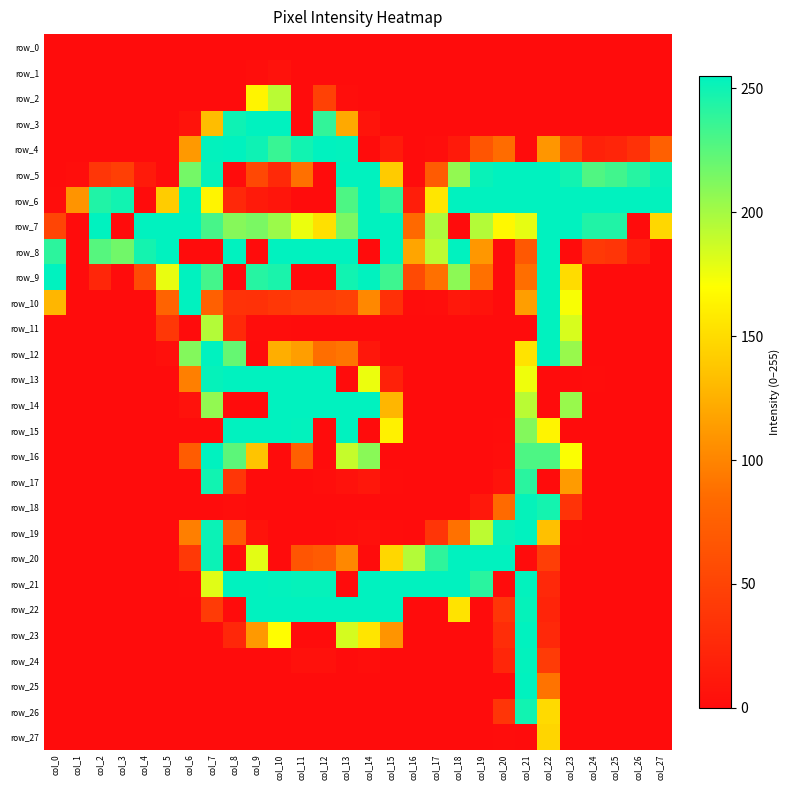

Which series changed the most between col_12 and col_16?

row_4